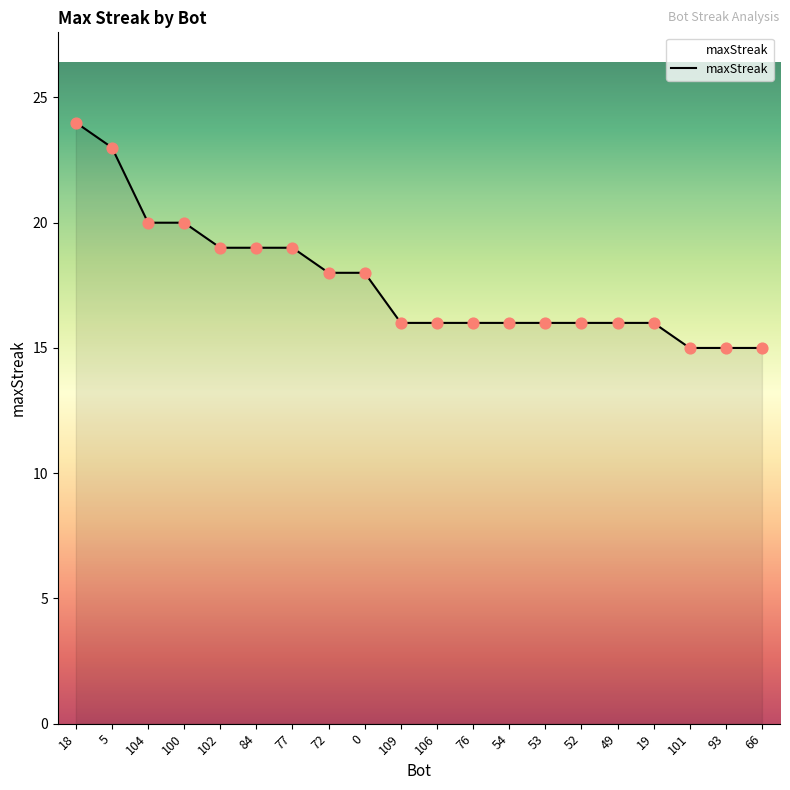

What is the ratio of the value at 19 to the value at 5?

0.7